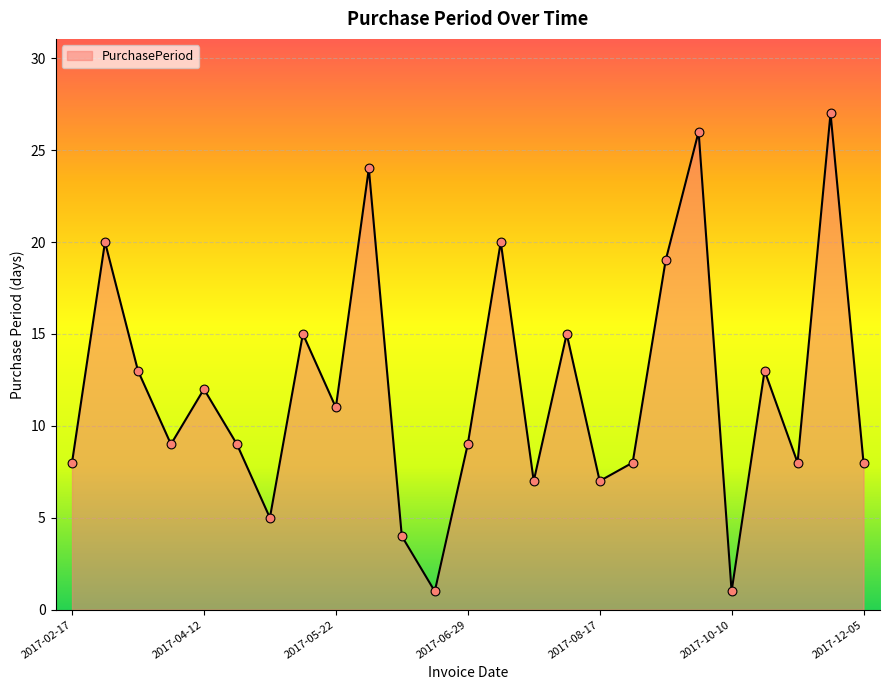

What is the difference between the maximum and minimum values?

26